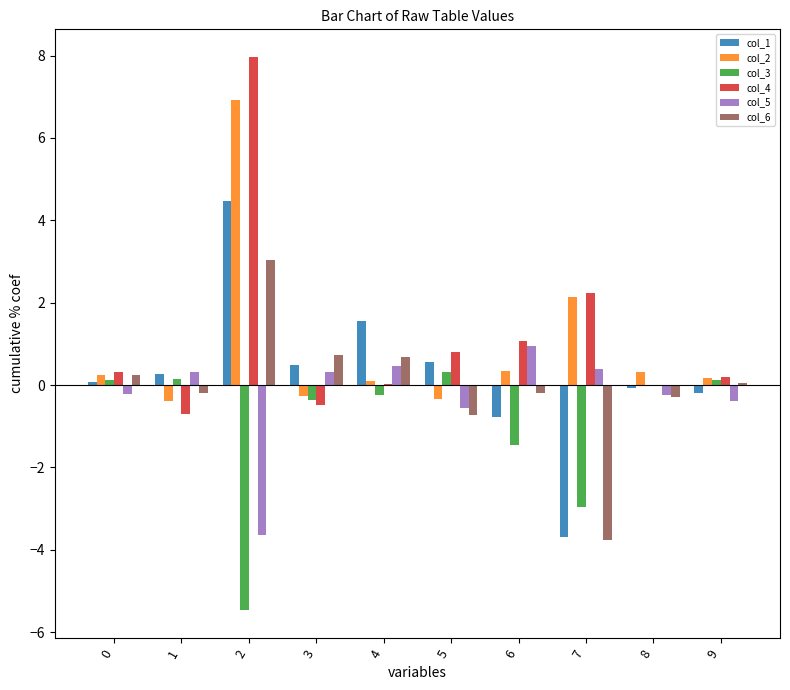

At which category is the sum across all series the highest?

2